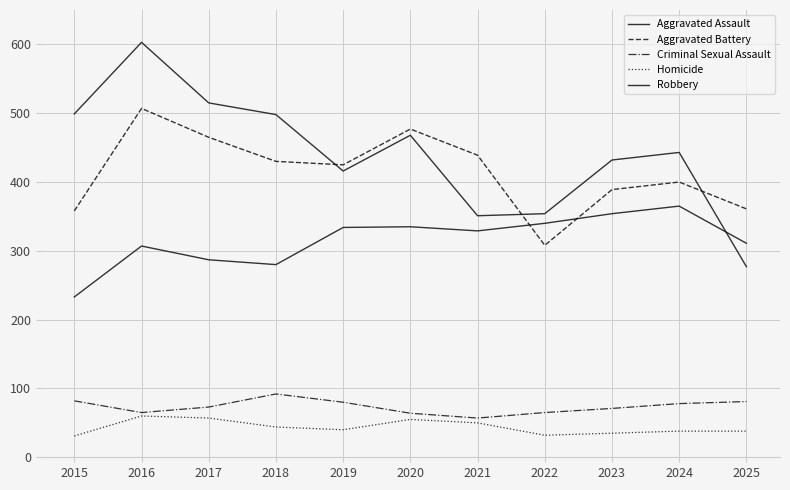

Is this an area chart (filled region under the line)?

No